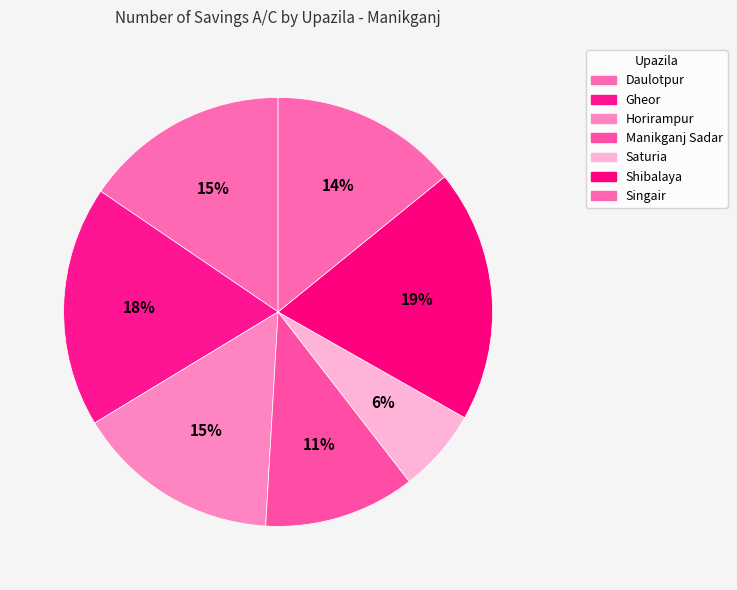

How many segments does this pie chart have?

7